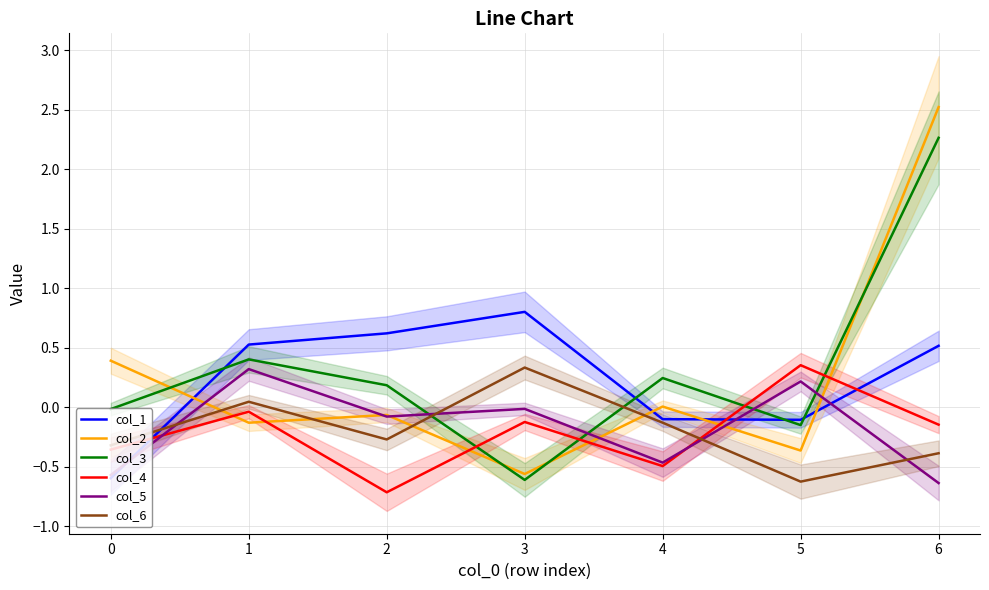

Count the number of data series in this chart.

6